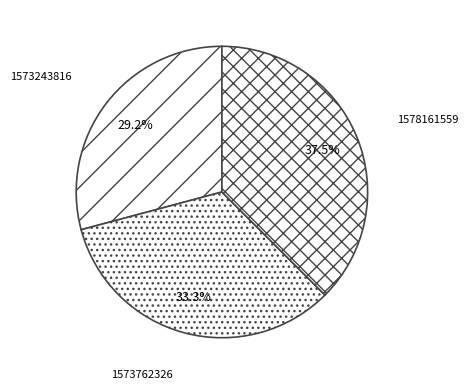

Is 1578161559 the majority of the pie?

No